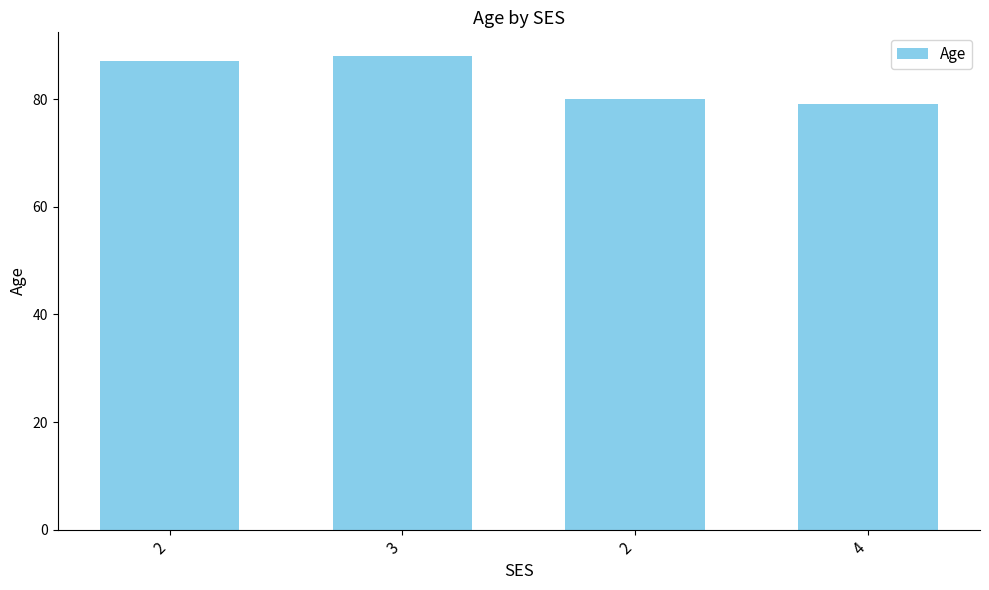

Count the values in the range 80 to 88.

3